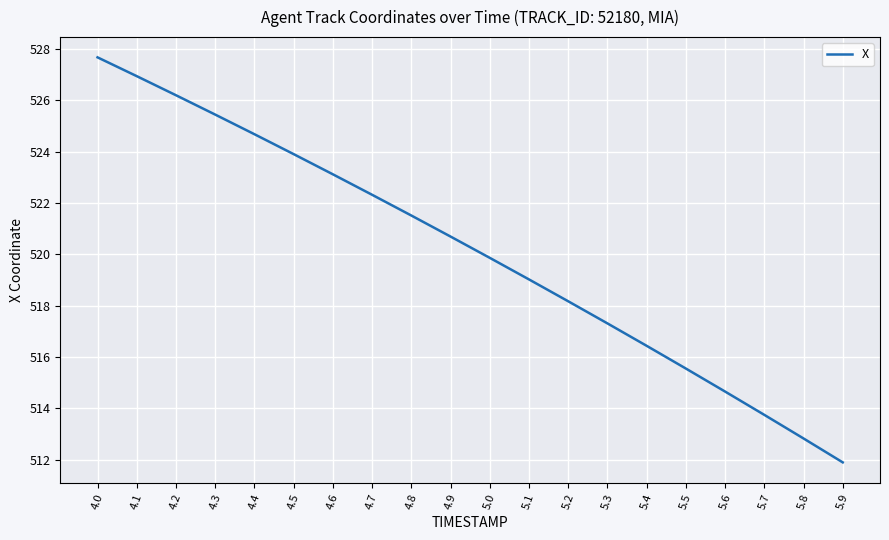

What is the maximum value shown in the chart?

527.7